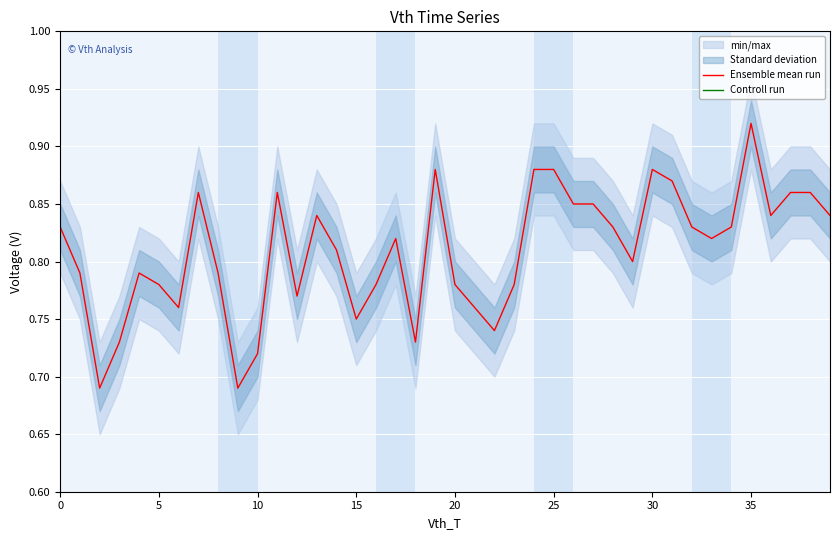

True or false: Ensemble mean run has a value of 0.2 at 10.

False